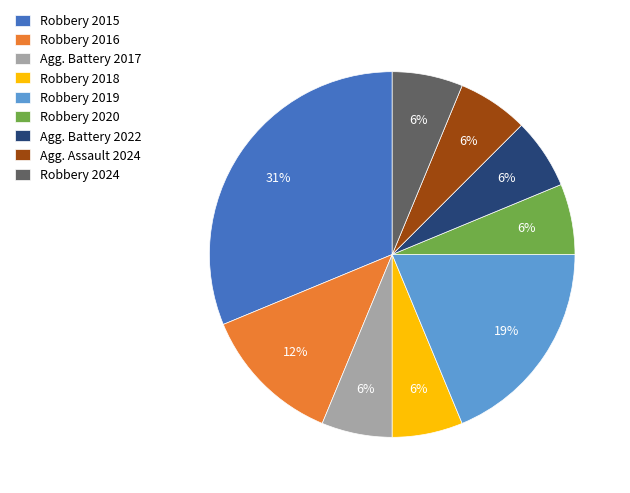

How many slices are in this pie chart?

9